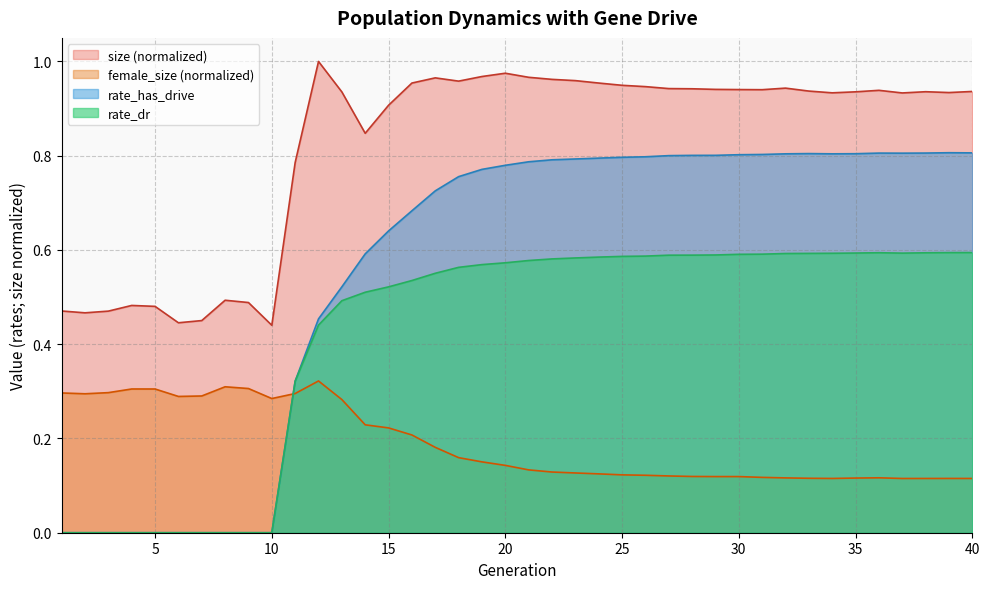

Which category has the lowest value across all series?

1